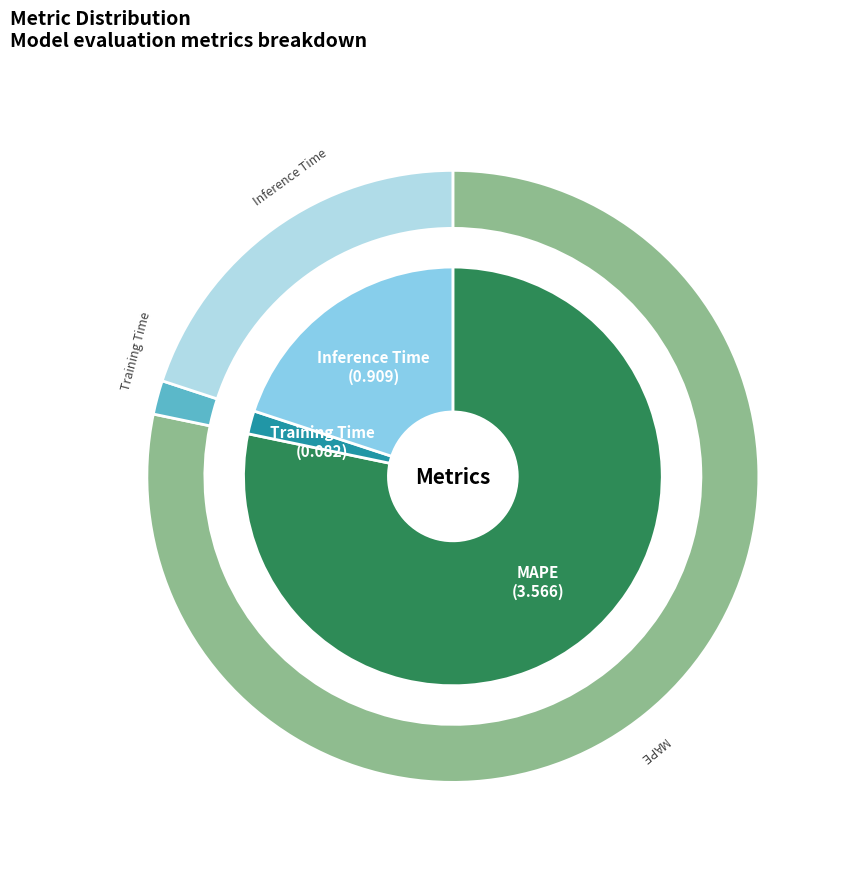

Is it true that Training Time is 16% of the pie?

False